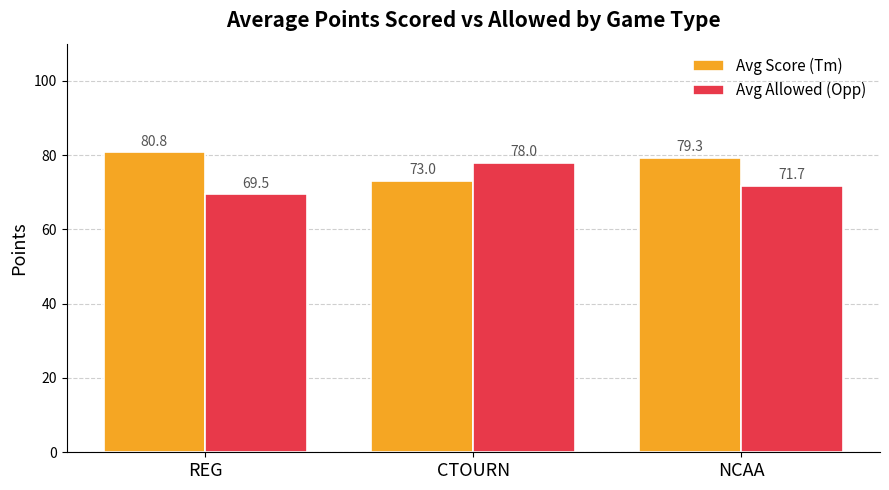

What is the spread (max minus min) of values at CTOURN?

5.0